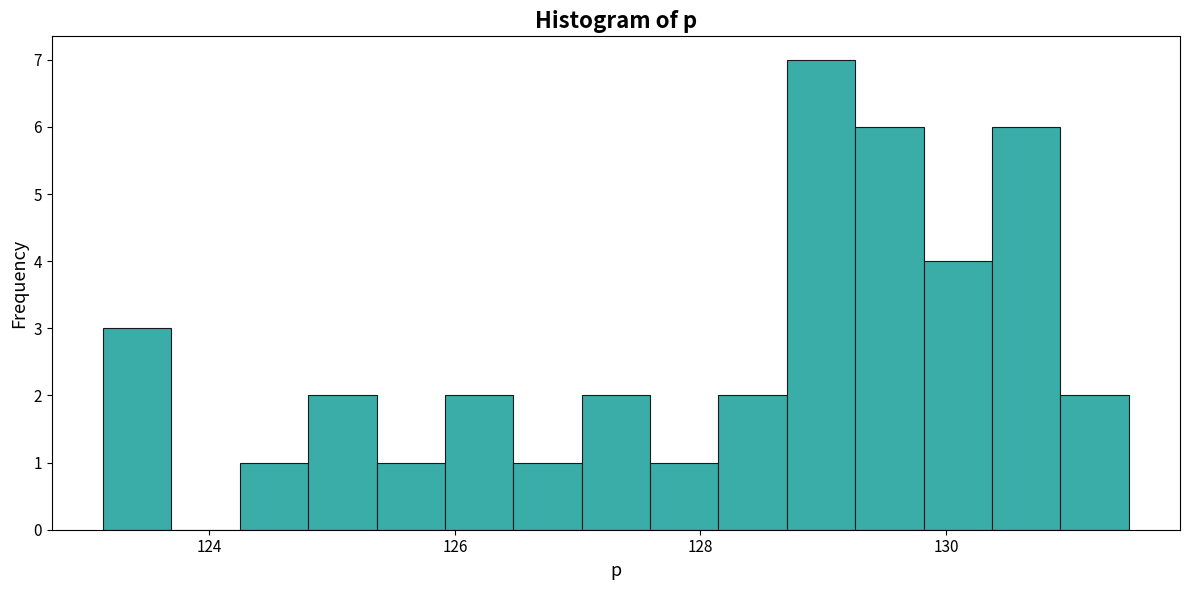

Read against the x-axis, roughly where is the centre of the tallest bar?

129.0